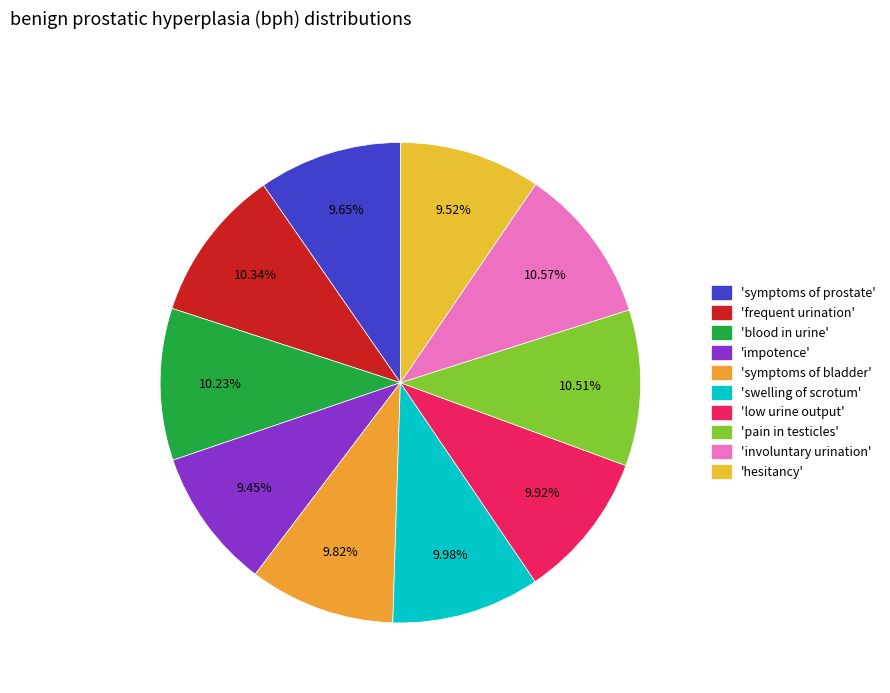

Count the number of slices in the pie.

10